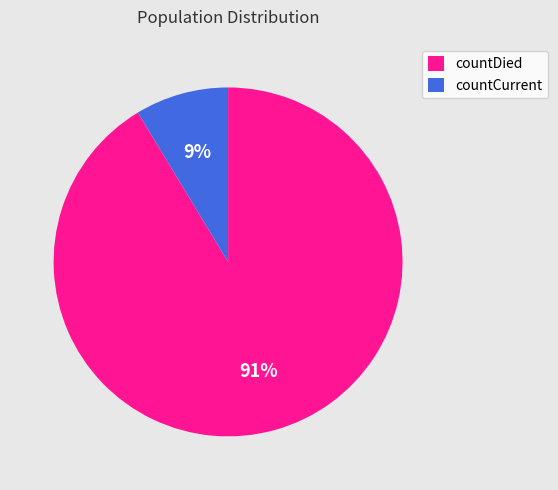

Between countDied and countCurrent, which is larger?

countDied